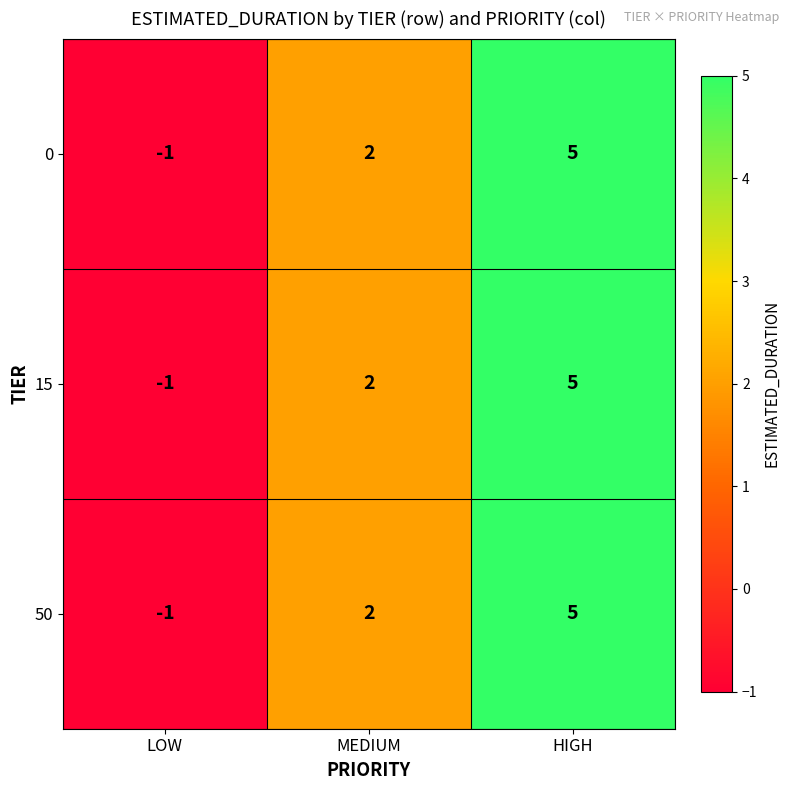

How many data points in 15 are less than 2?

1